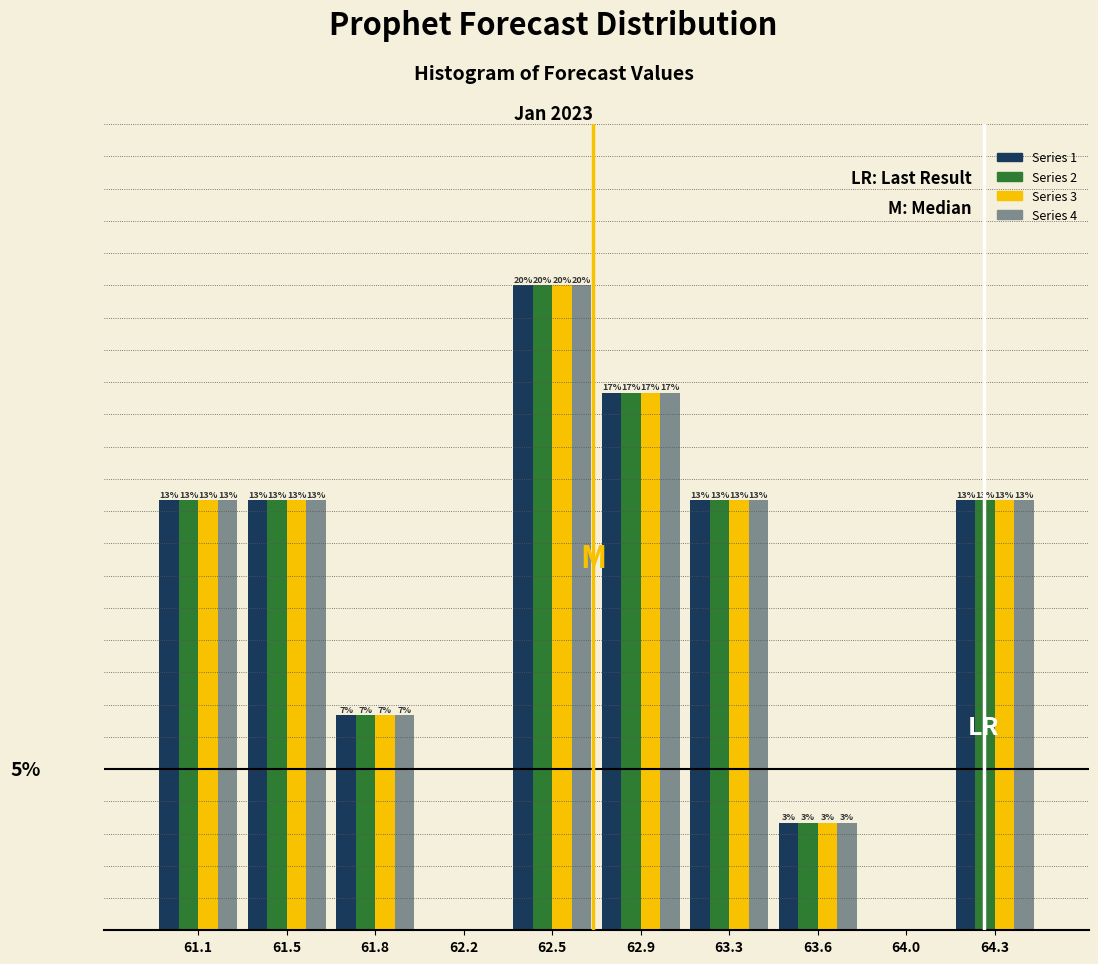

What are all the series names shown in the legend?

Series 1, Series 2, Series 3, Series 4